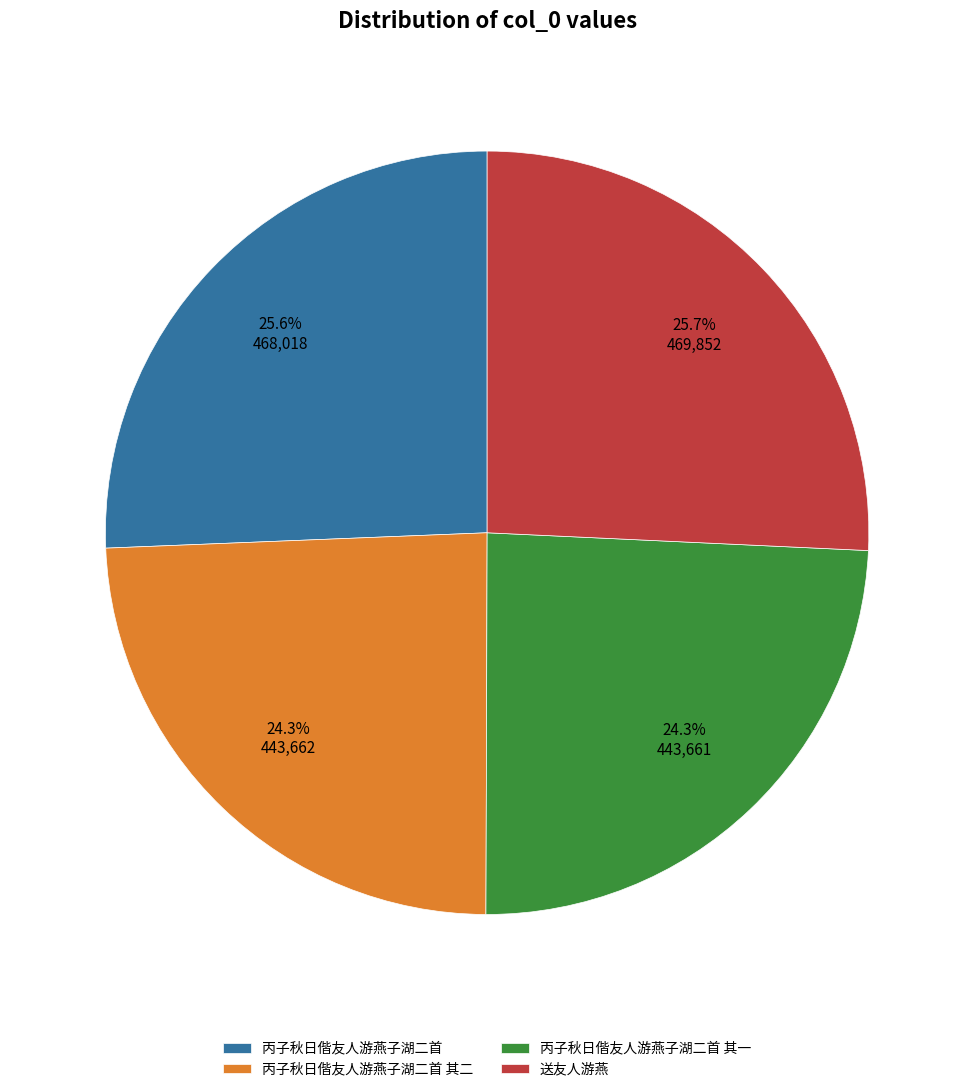

Does 丙子秋日偕友人游燕子湖二首 account for over 50% of the chart?

No